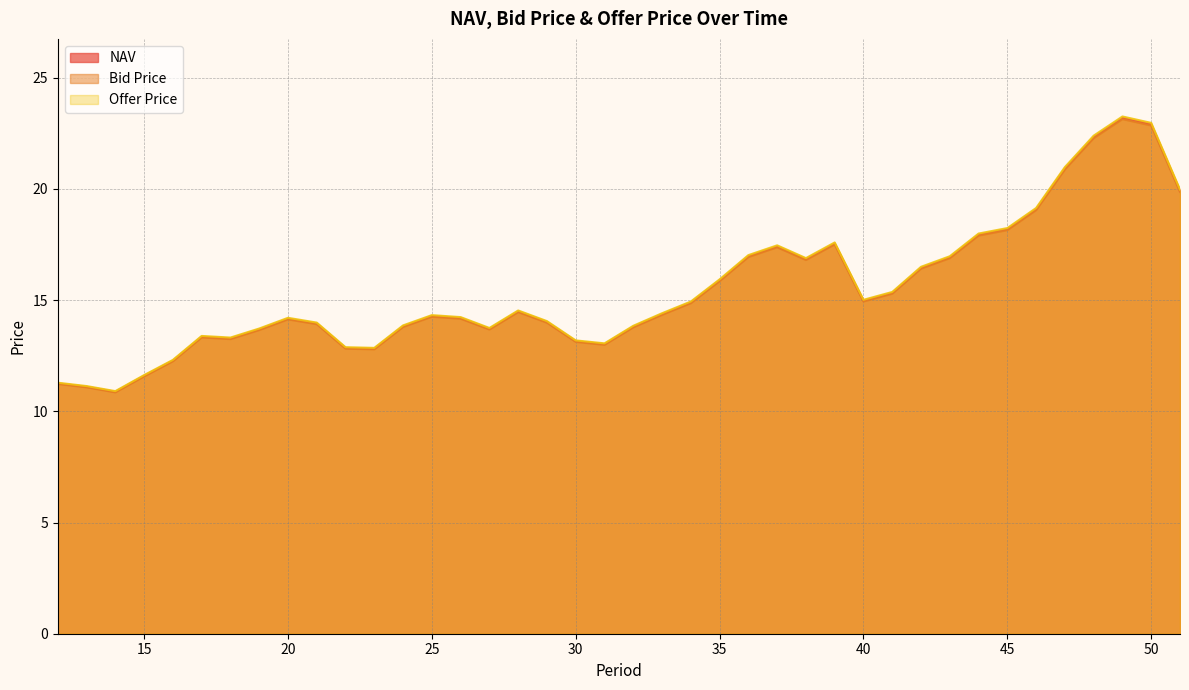

At 38, list the series in order from smallest to largest.

Bid Price, NAV, Offer Price